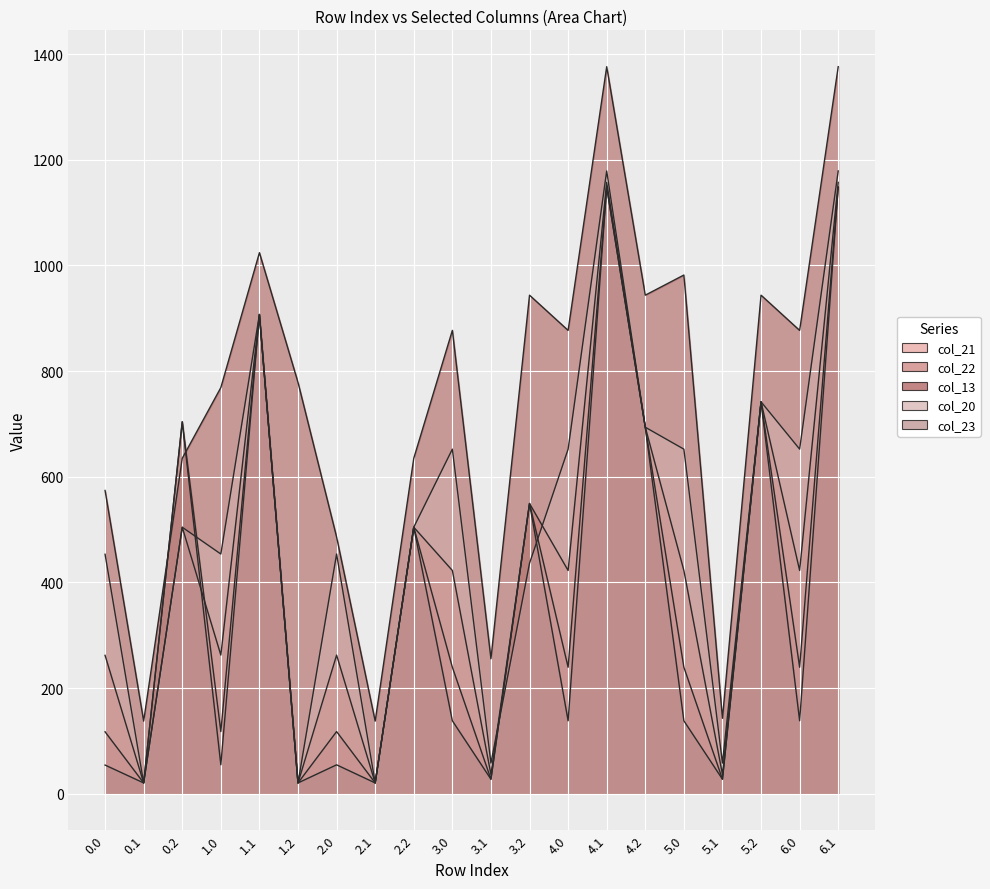

What is the difference between the maximum and minimum values in the col_23 series?

1127.7